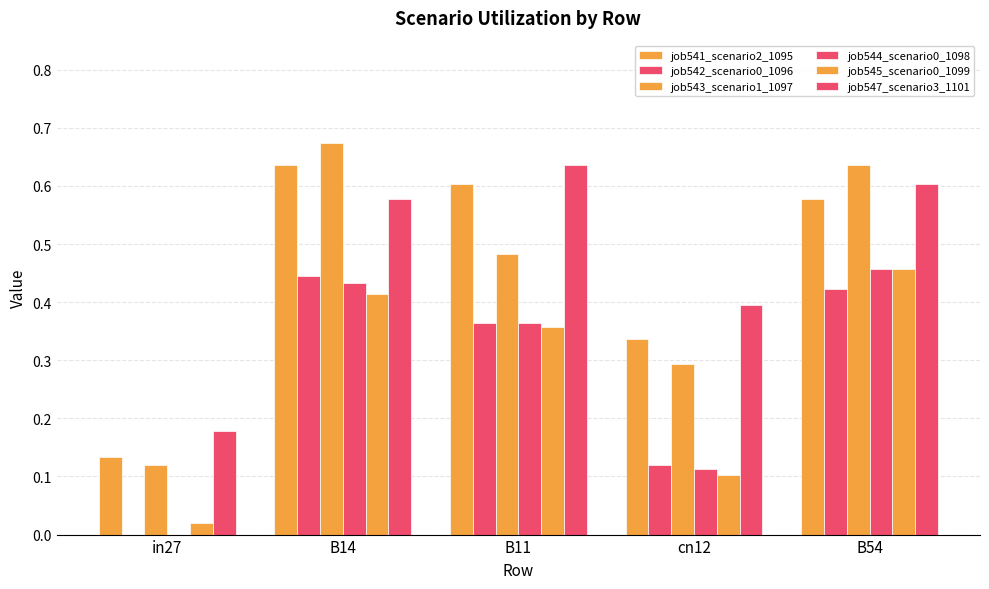

How many distinct data groups are displayed?

6